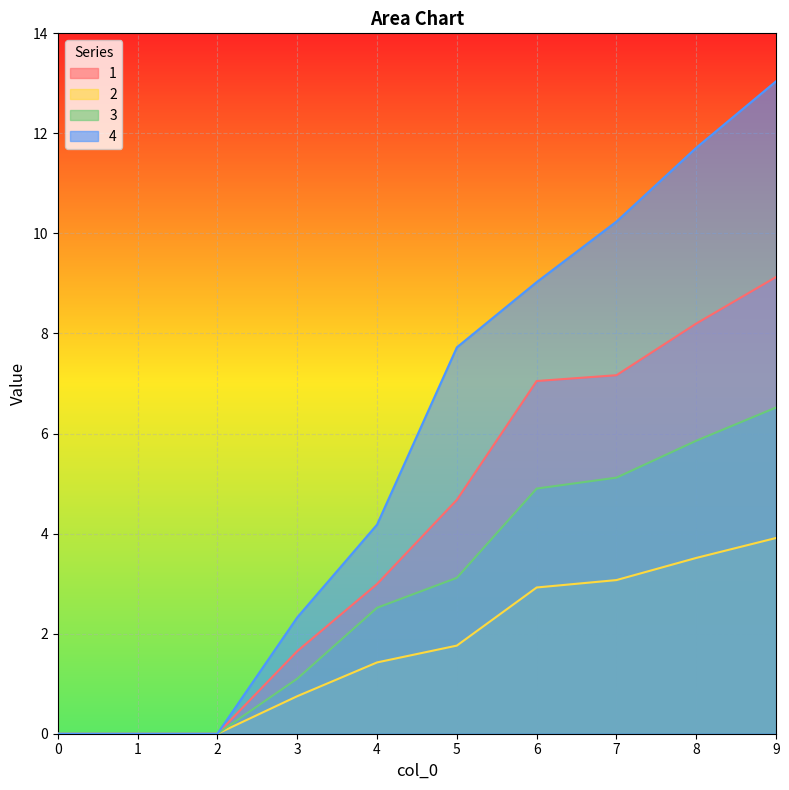

True or false: 1 and 2 cross at least once.

False